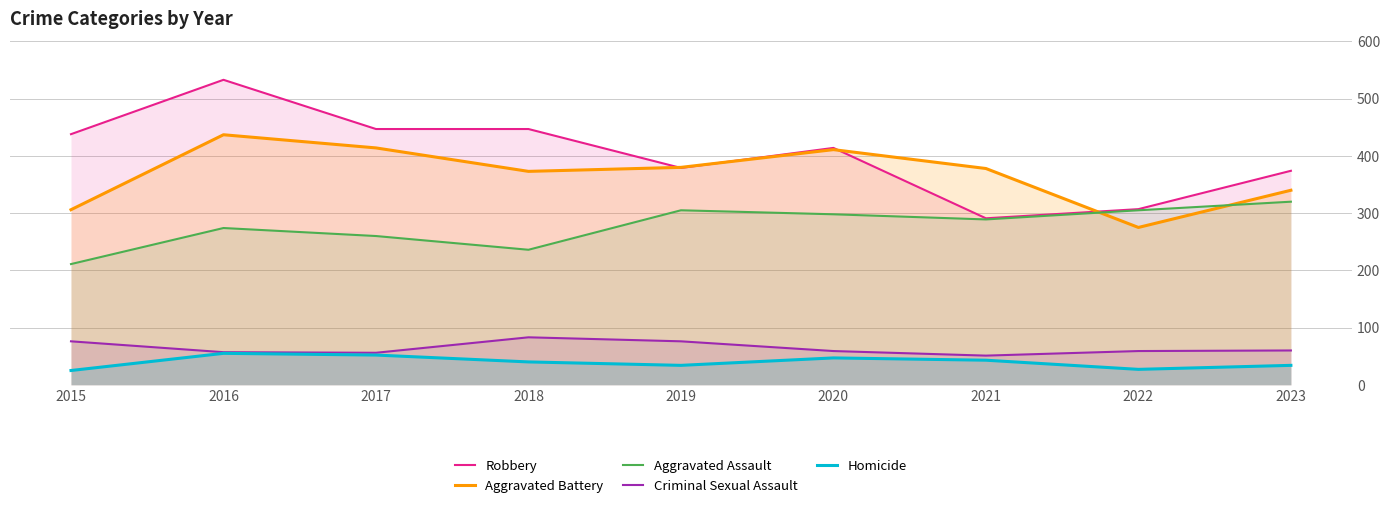

List the series in order of their peak value, highest first.

Robbery, Aggravated Battery, Aggravated Assault, Criminal Sexual Assault, Homicide